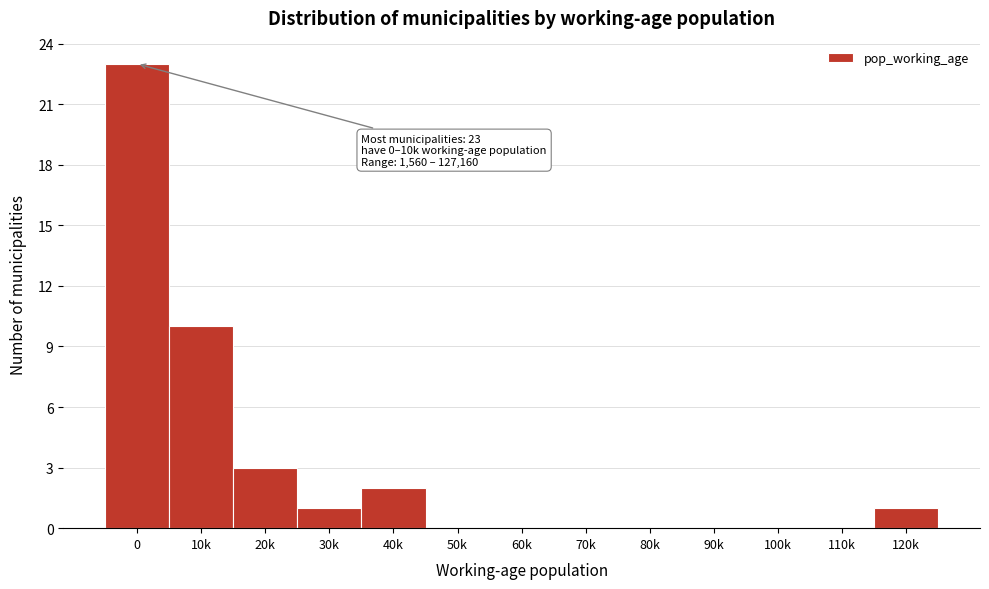

Reading right to left, extract all data points from this chart.

120k=1	110k=0	100k=0	90k=0	80k=0	70k=0	60k=0	50k=0	40k=2	30k=1	20k=3	10k=10	0=23